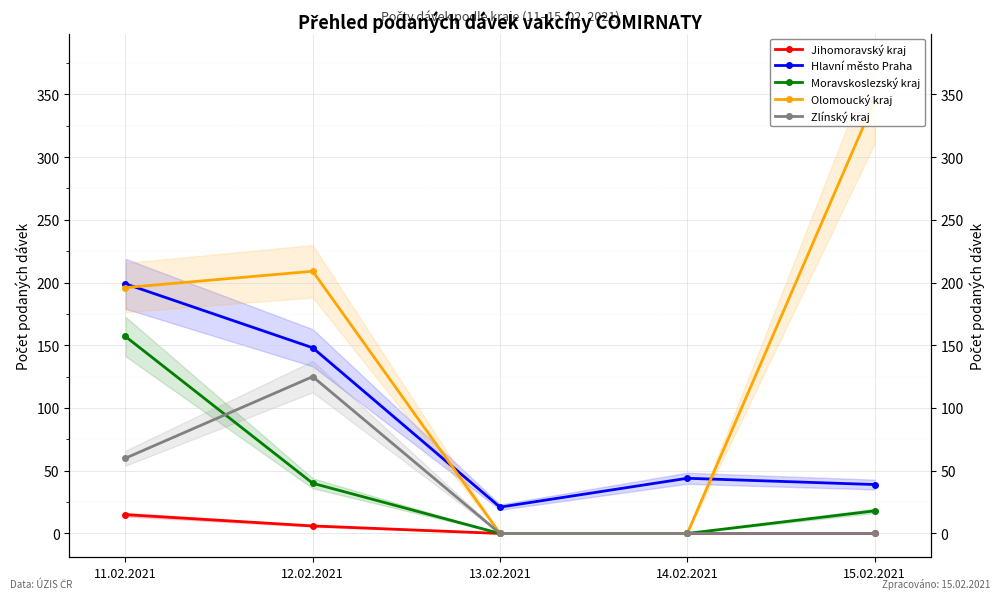

Is the value of Olomoucký kraj at 12.02.2021 greater than the value of Hlavní město Praha at 11.02.2021?

Yes